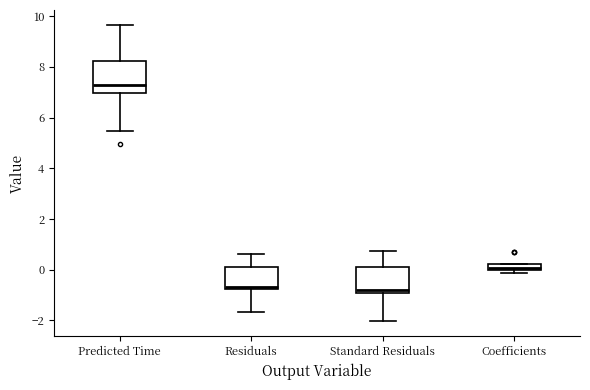

Where does the lower whisker of the box for Standard Residuals end on the y-axis? The values are not printed on the chart, so give them approximately, as read against the axis.

-2.0